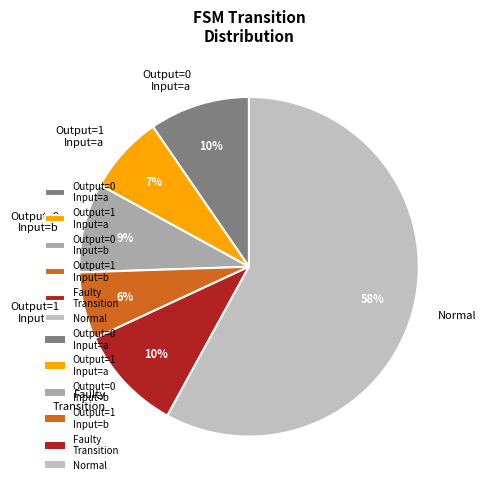

To the nearest percent, what is the difference between the largest and smallest slice percentages?

52%